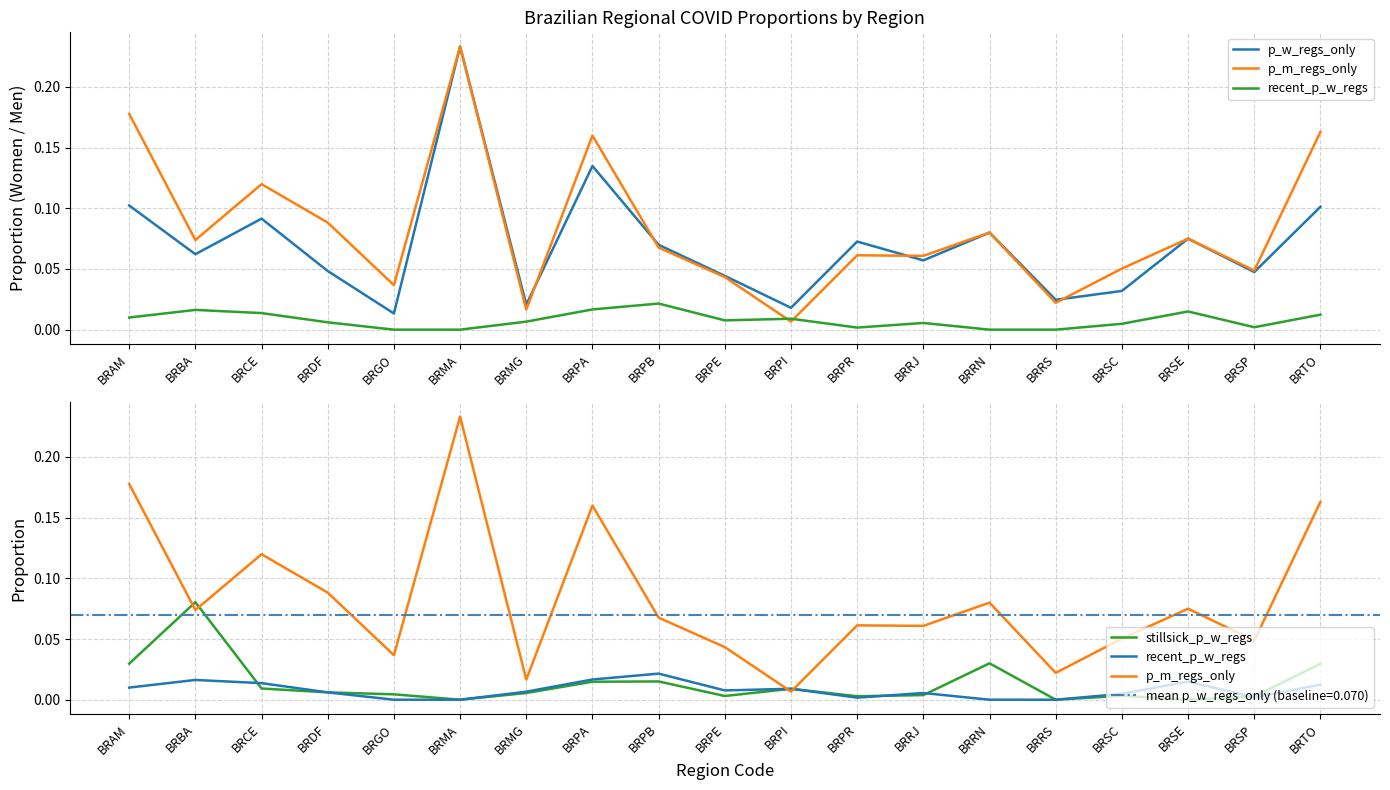

At which category is the sum across all series the highest?

BRMA